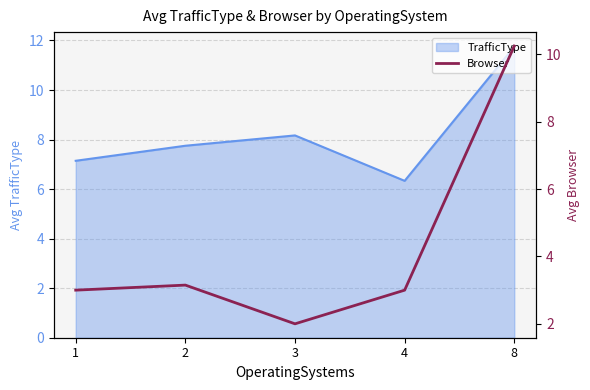

Where is TrafficType nearest to the value 9?

3